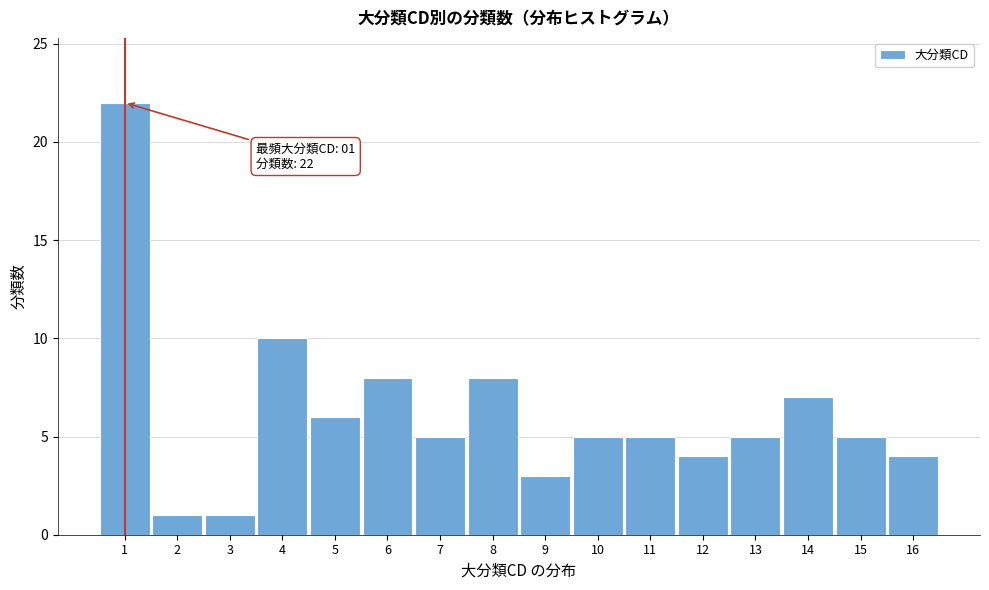

Over which range of the x-axis is the bar tallest?

0.5 to 1.5